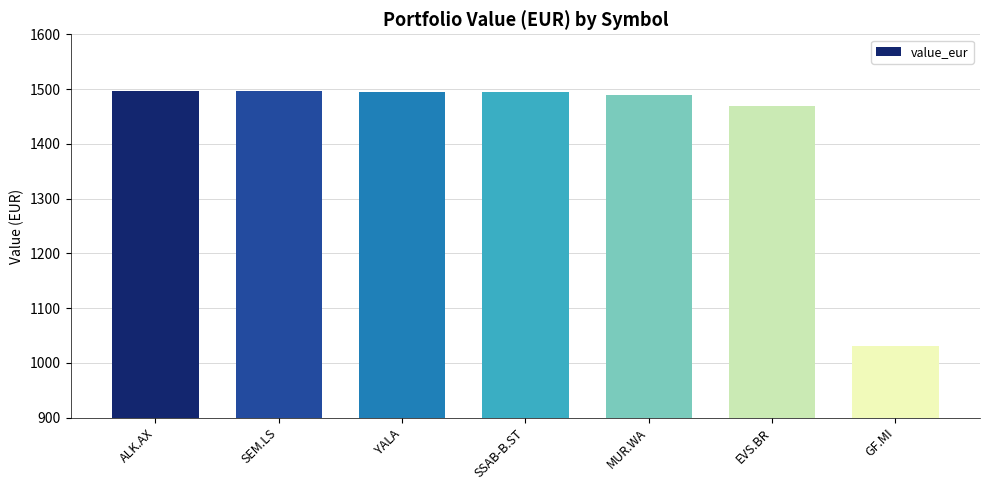

What is the difference between the second highest and minimum values?

465.2